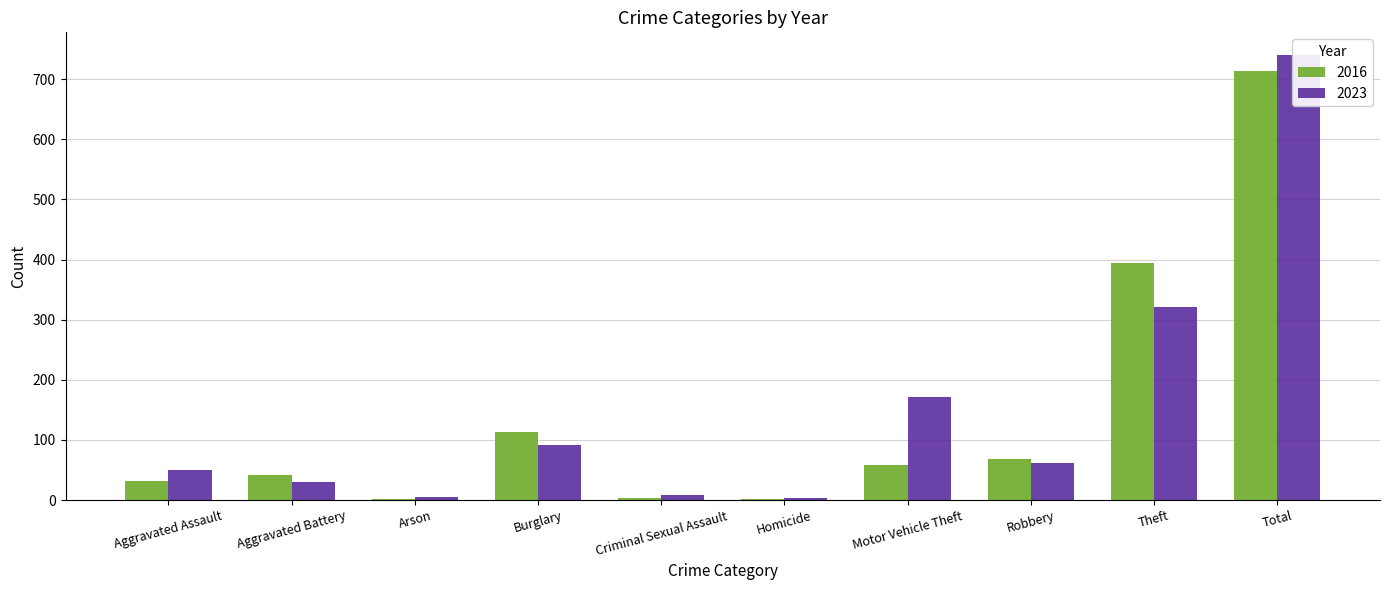

What is the sum of all 2023 values?

1482